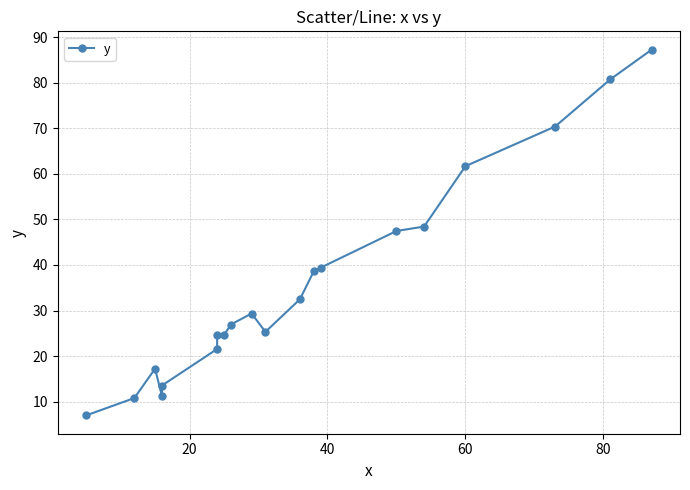

How many points are higher than both their immediate neighbors (excluding endpoints)?

2